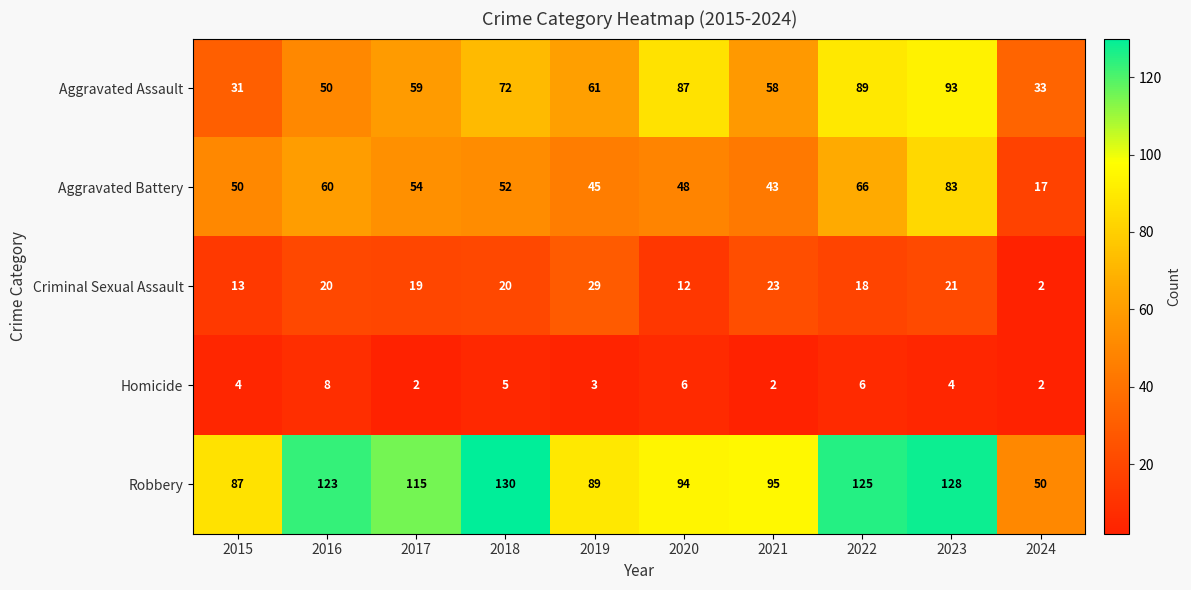

What is the difference between the highest and lowest values at 2018?

125